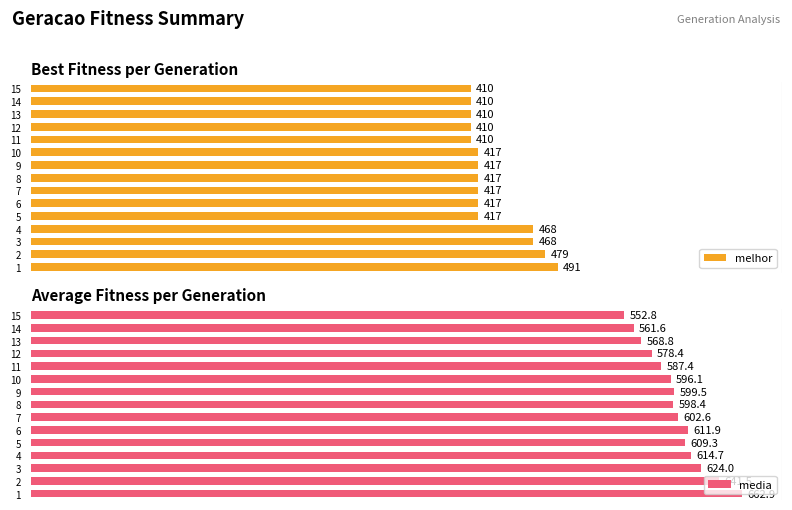

Rank the categories by media value from highest to lowest.

1, 2, 3, 4, 6, 5, 7, 9, 8, 10, 11, 12, 13, 14, 15